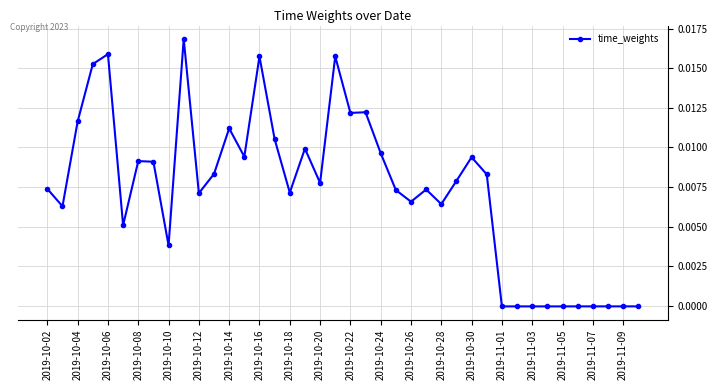

True or false: the data has more than 0 interior local peaks.

True